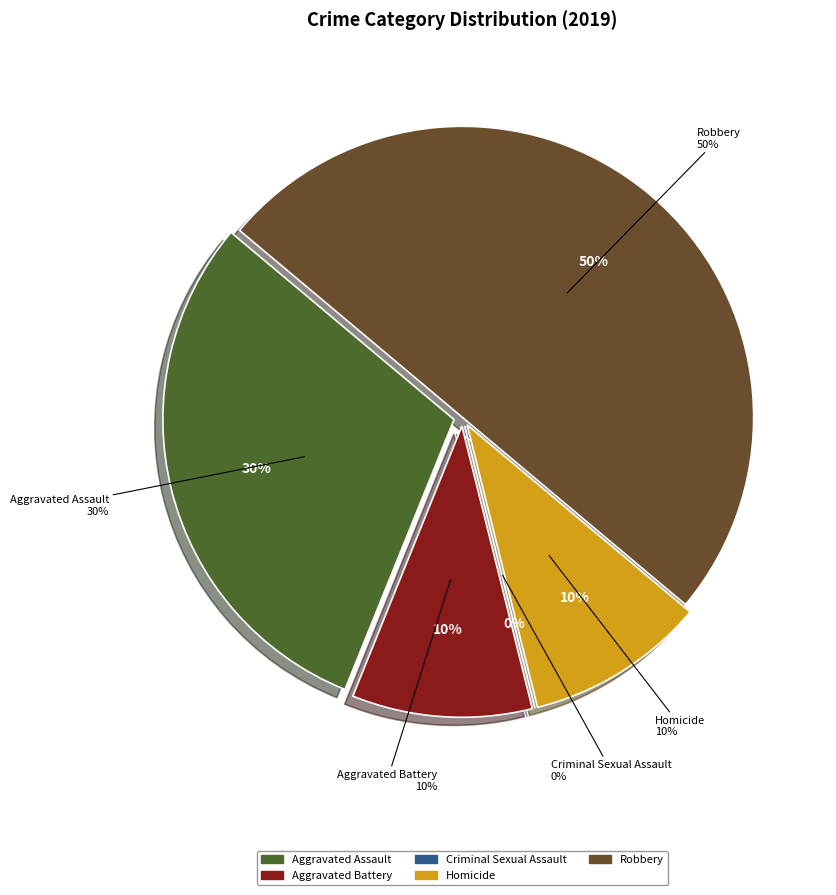

Is it true that Aggravated Battery is 1% of the pie?

False